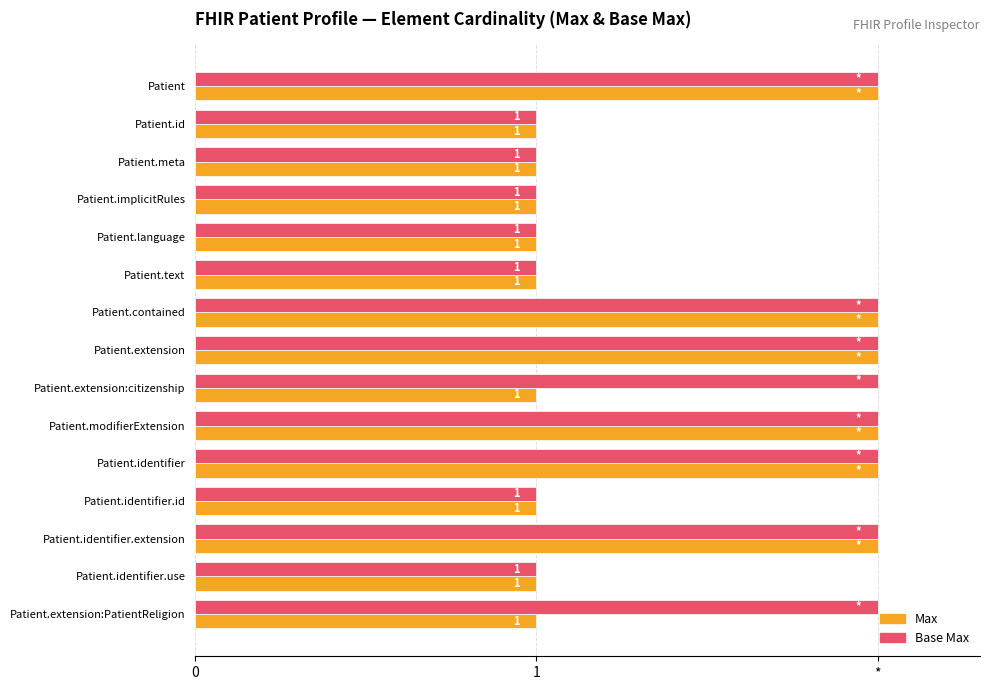

What are all the series names shown in the legend?

Max, Base Max